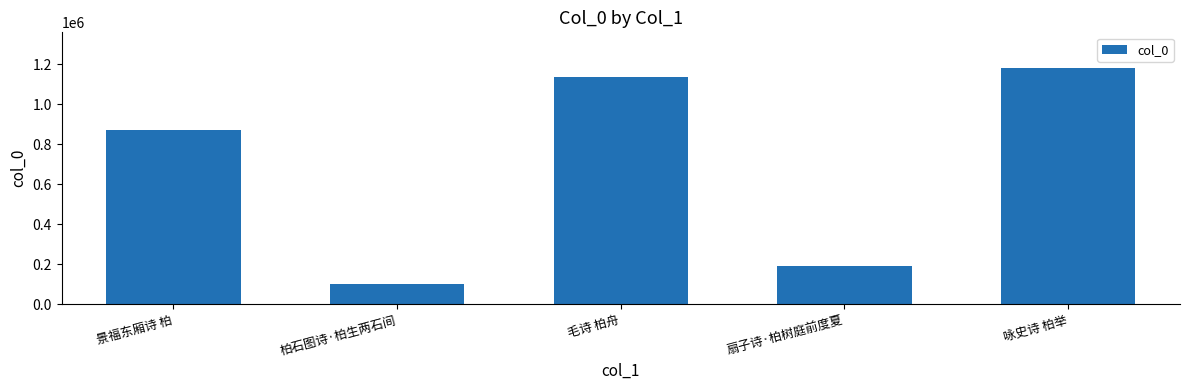

True or false: the data shows 1640282 at 咏史诗 柏举.

False